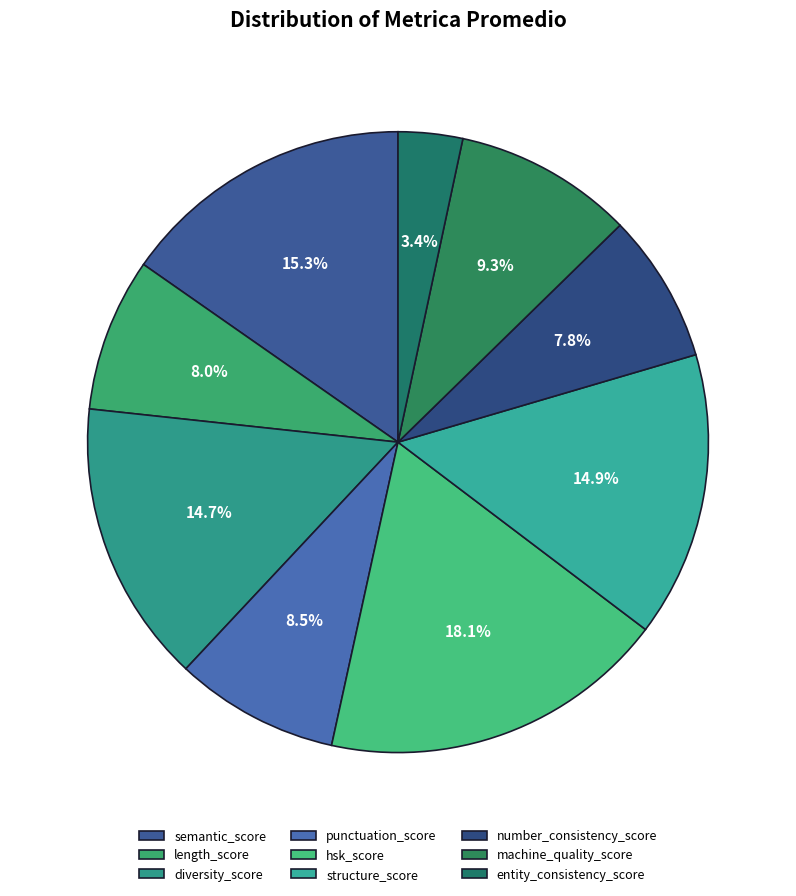

What is the change in value from punctuation_score to number_consistency_score?

-0.8